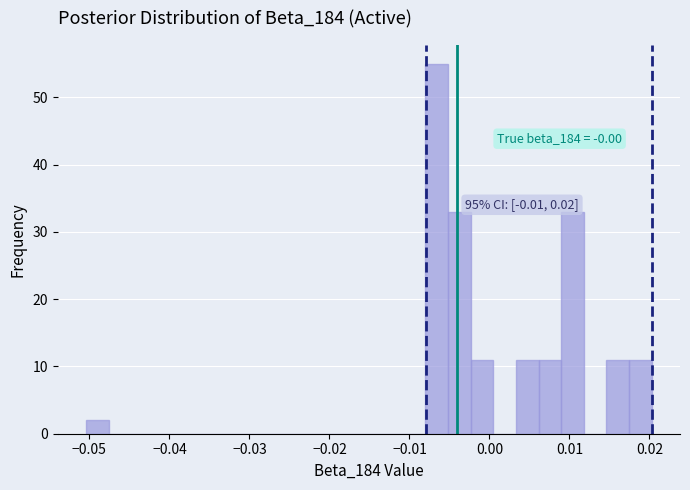

Read against the x-axis, roughly where is the centre of the tallest bar?

-0.007